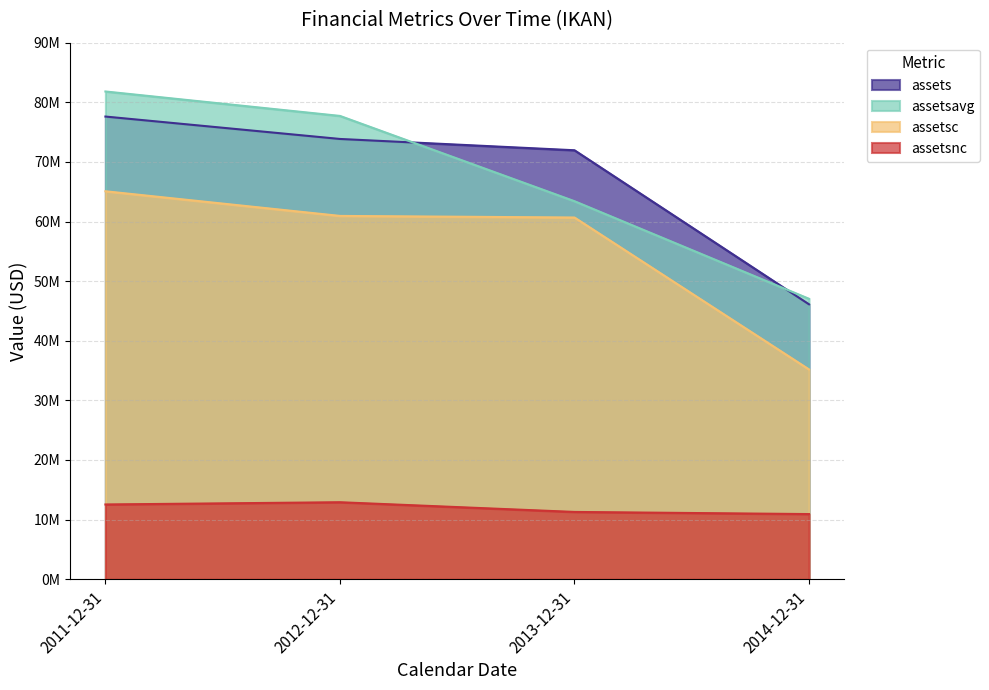

True or false: assetsnc and assets cross at least once.

False